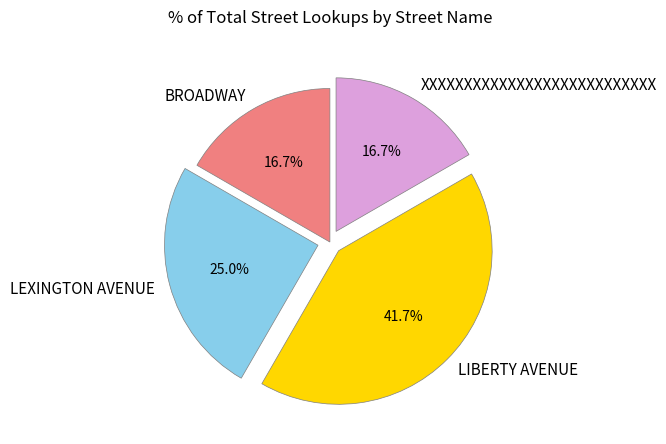

Is there any slice that represents more than half of the pie?

No